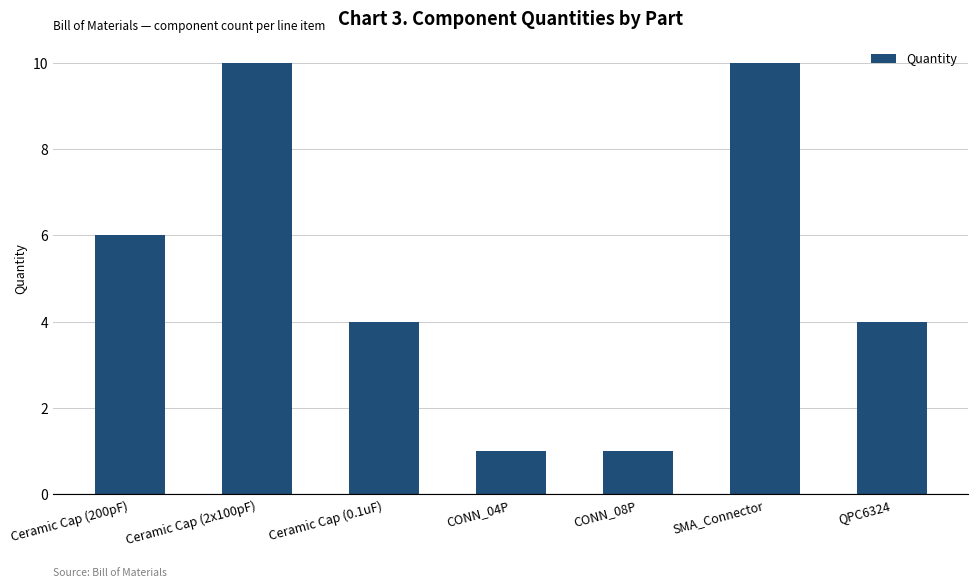

Read the value at SMA_Connector.

10